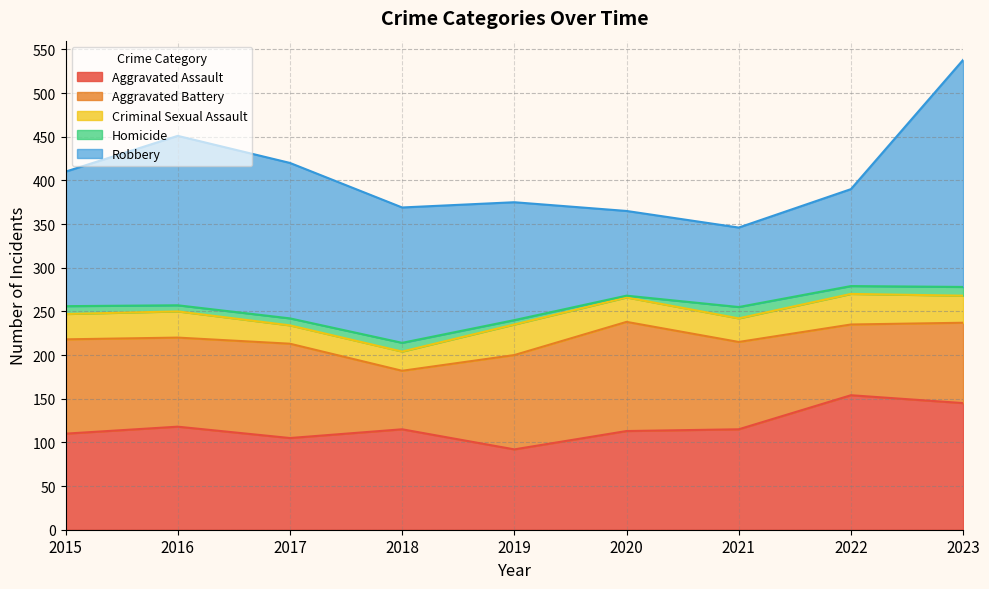

How many lines are shown in the chart?

5